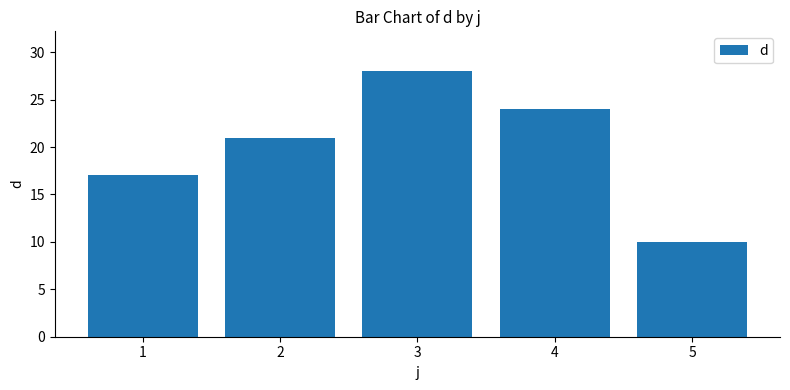

What is the change in value from 4 to 5?

-14